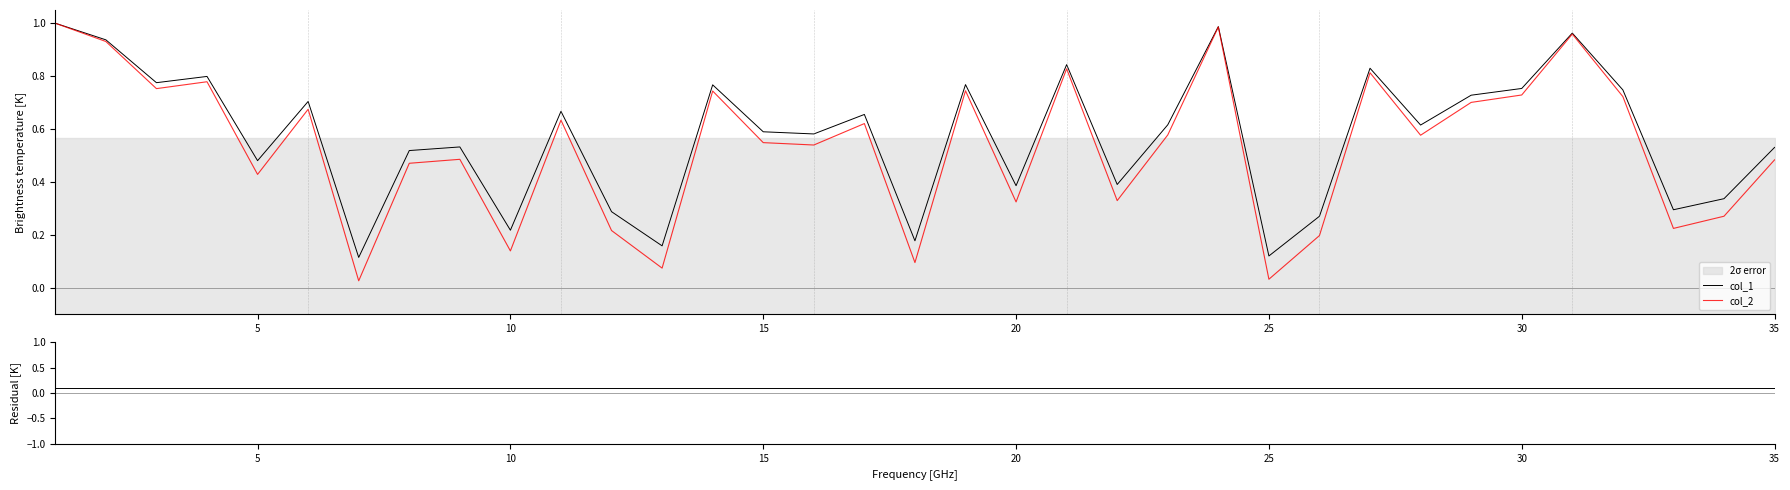

True or false: col_2 and Residual intersect in this chart.

True